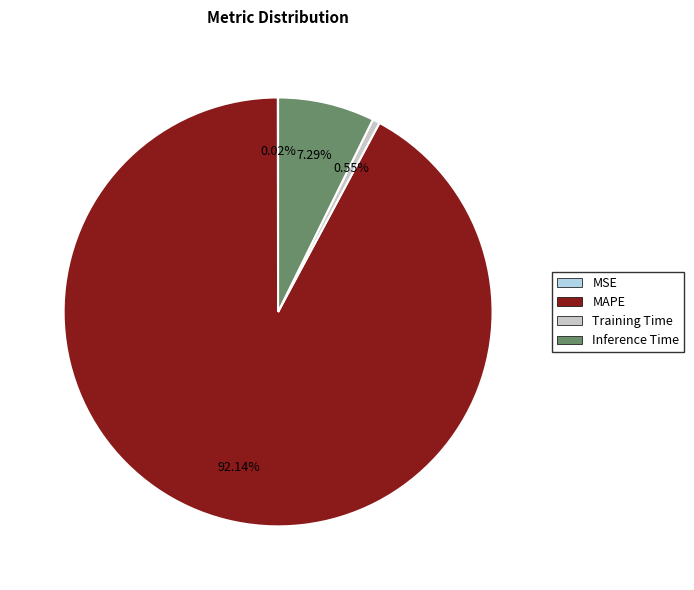

What is the majority slice?

MAPE